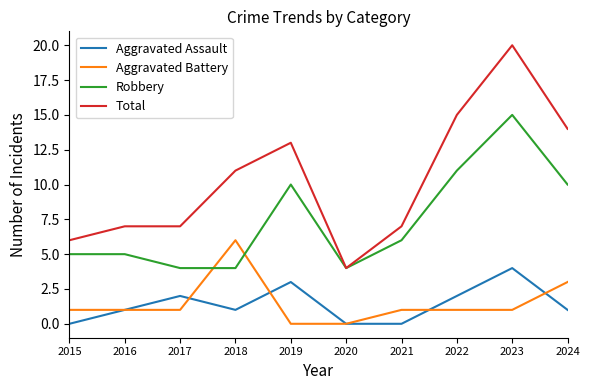

What is the difference between the maximum and second lowest values in the Robbery series?

11